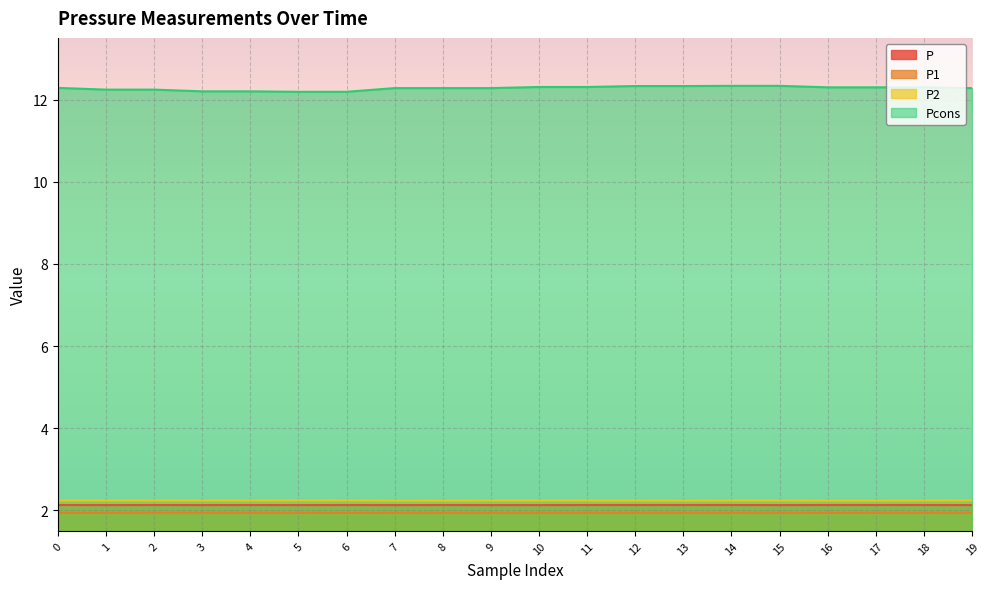

What is the difference between the second highest and second lowest values in the Pcons series?

0.1